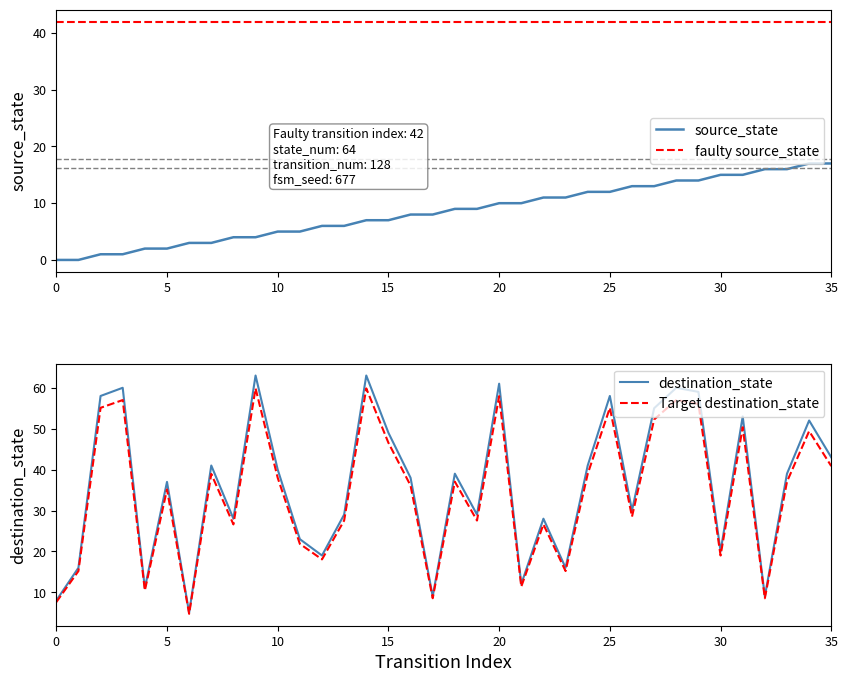

Is it true that source_state equals 17 at 35?

True